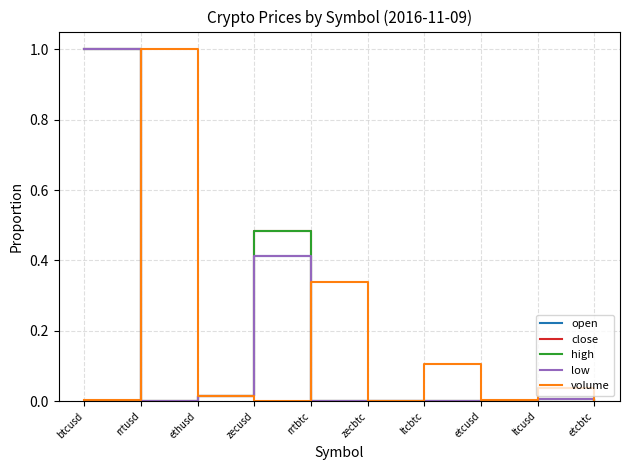

At which category is the sum across all series the highest?

btcusd